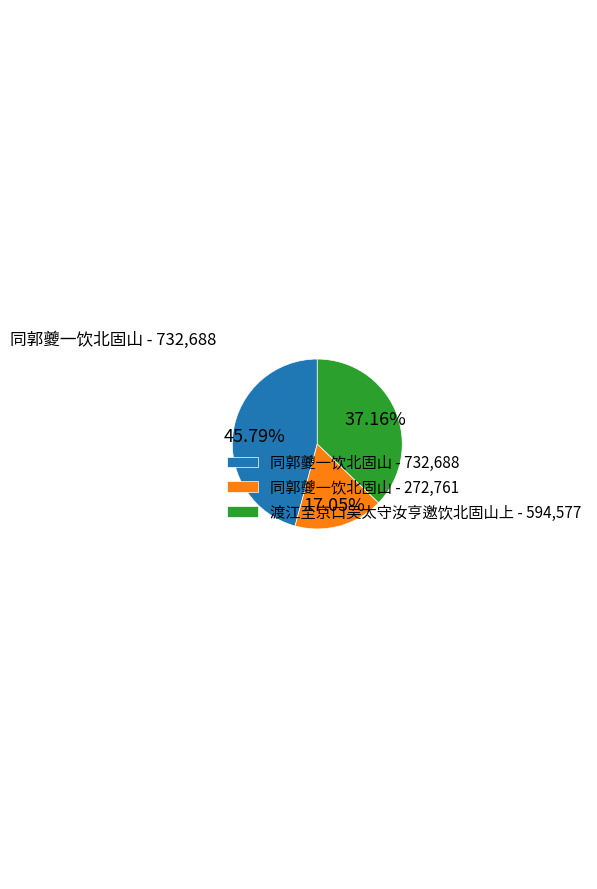

Does any single category account for the majority?

No